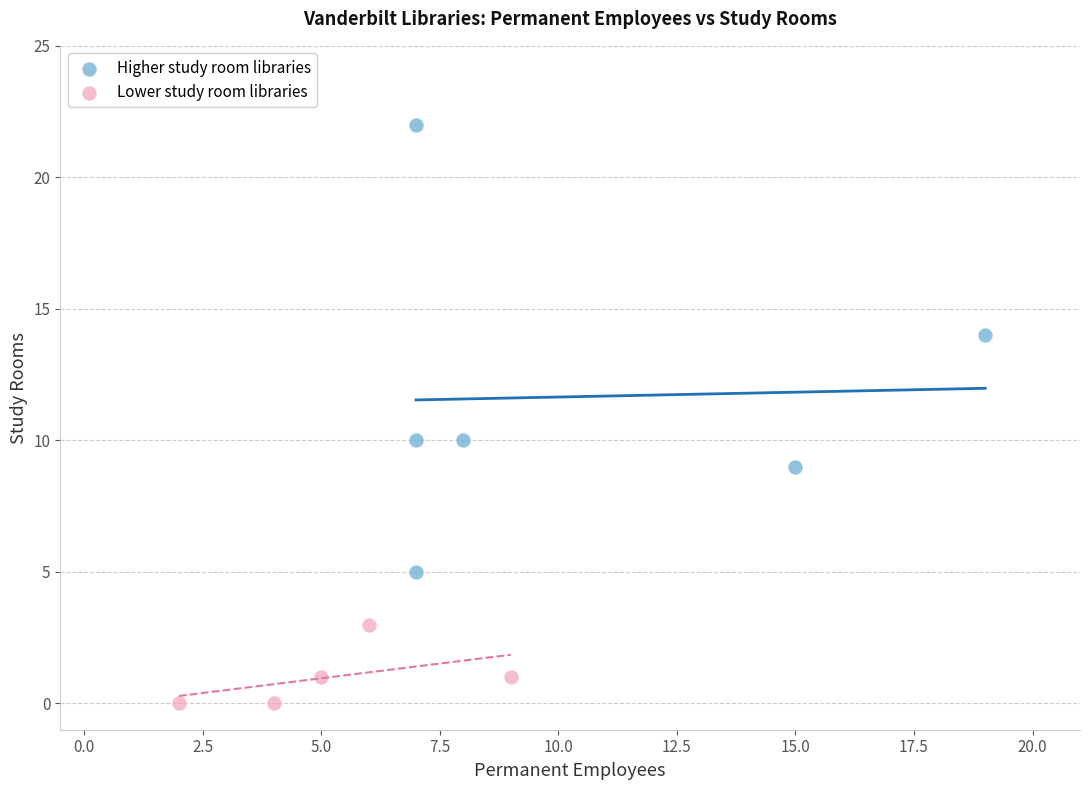

Which series reaches the maximum Y coordinate?

Higher study room libraries